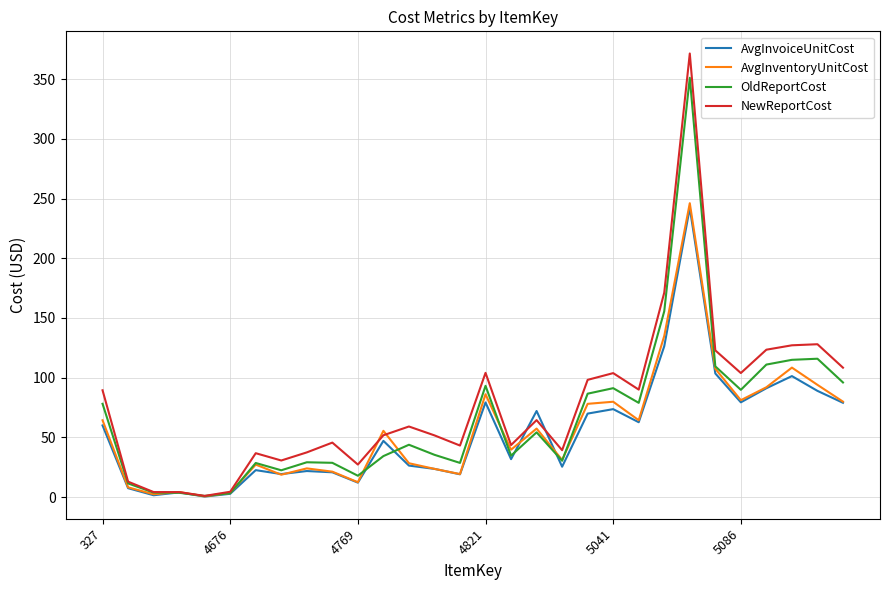

What is the maximum value for AvgInvoiceUnitCost?

242.1